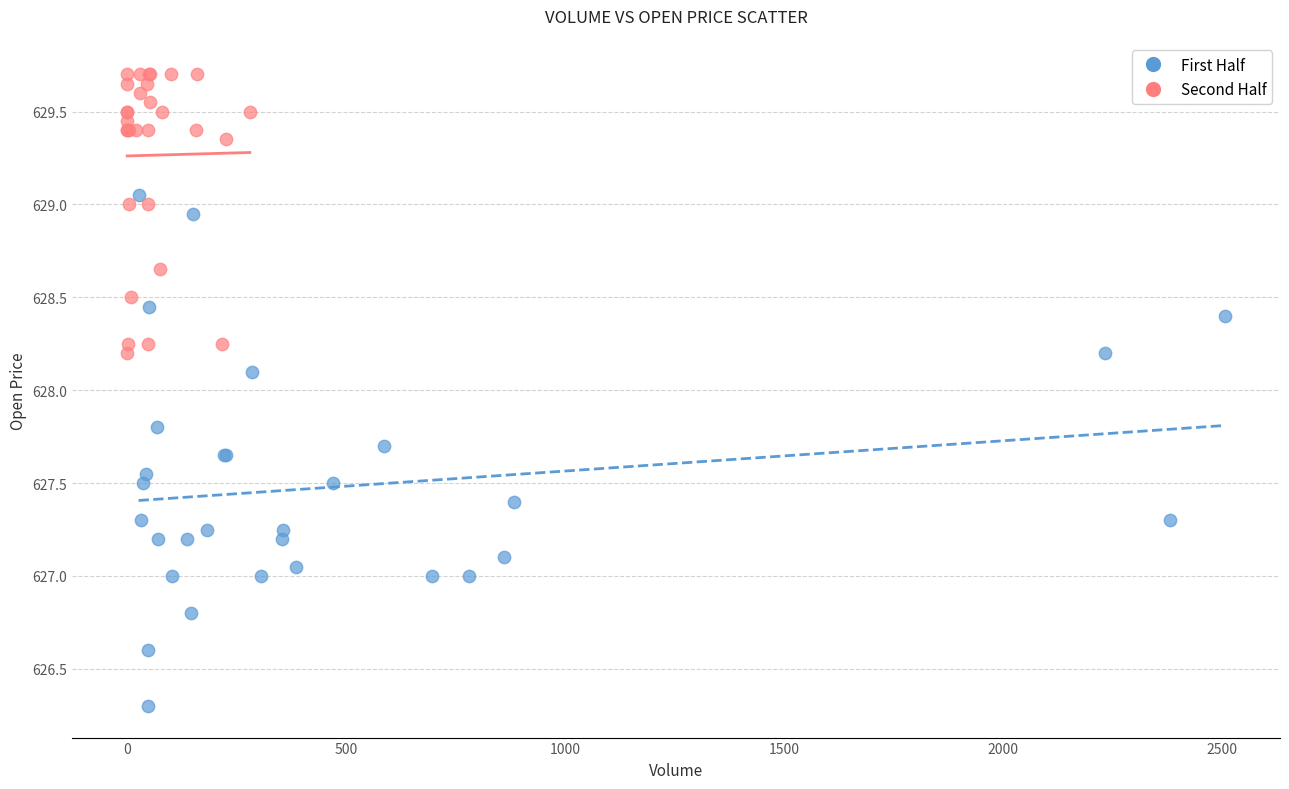

Which series reaches the maximum Y coordinate?

Second Half